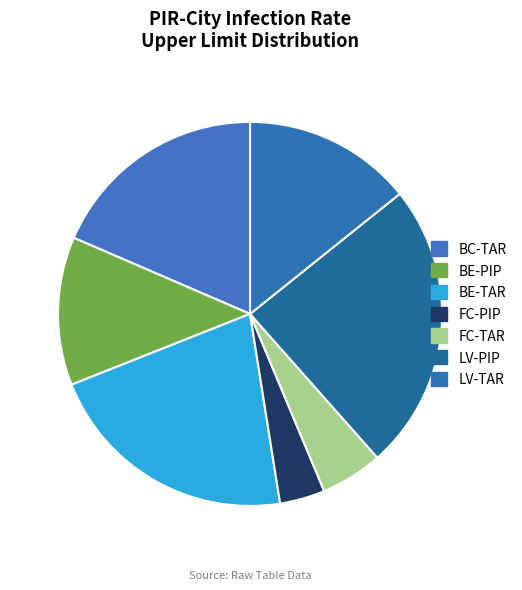

What percentage is the LV-PIP slice, to the nearest percent?

24%